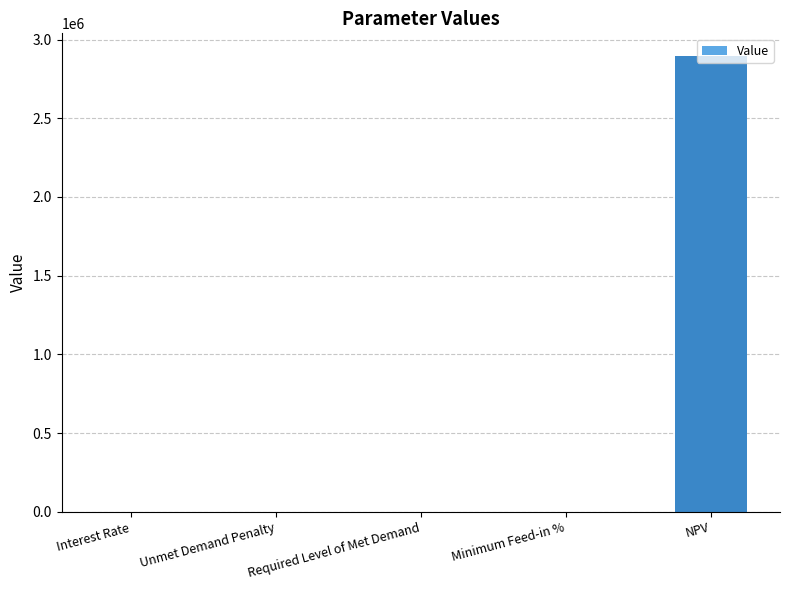

Between Unmet Demand Penalty and NPV, which is larger?

NPV